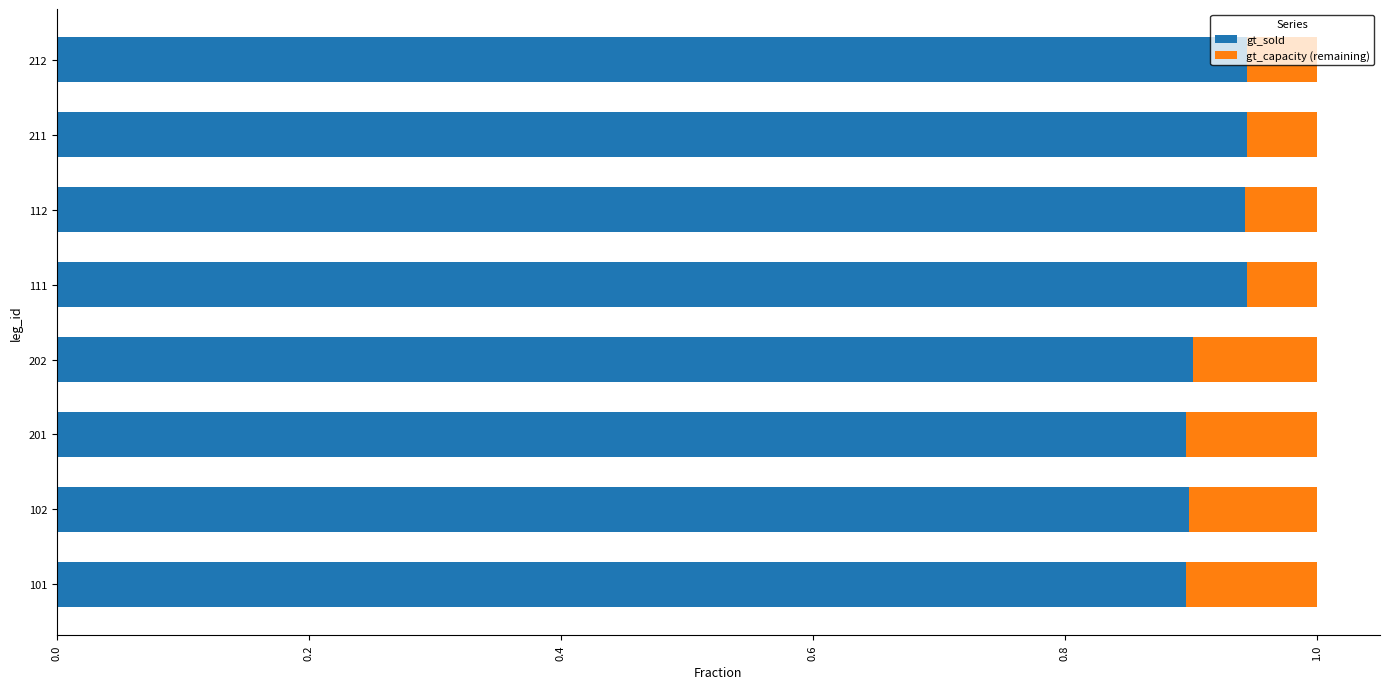

What is the total value across all series at 212?

1.0